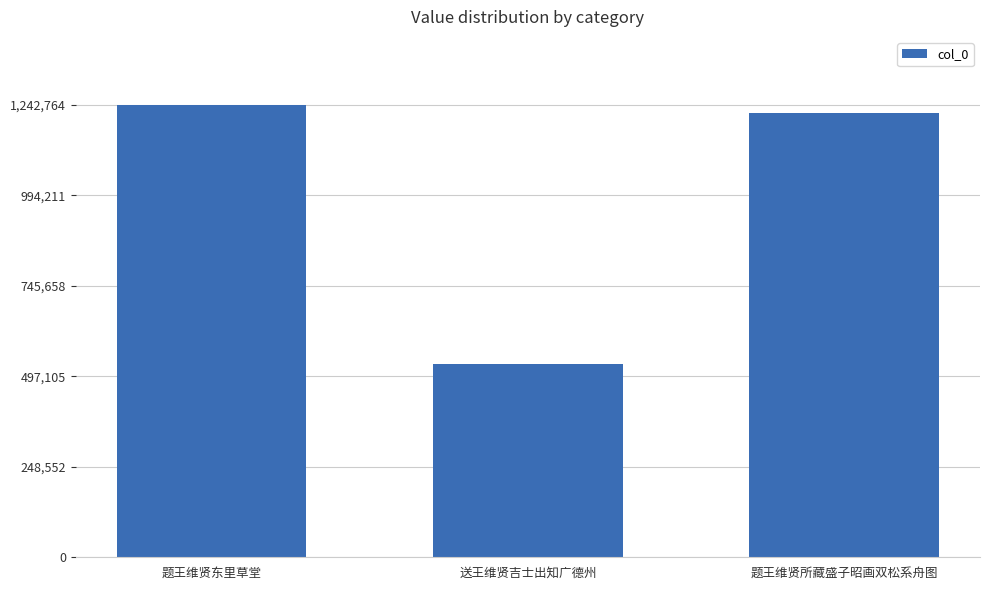

Approximately how many times larger is the value at 送王维贤吉士出知广德州 compared to 题王维贤东里草堂?

0.4